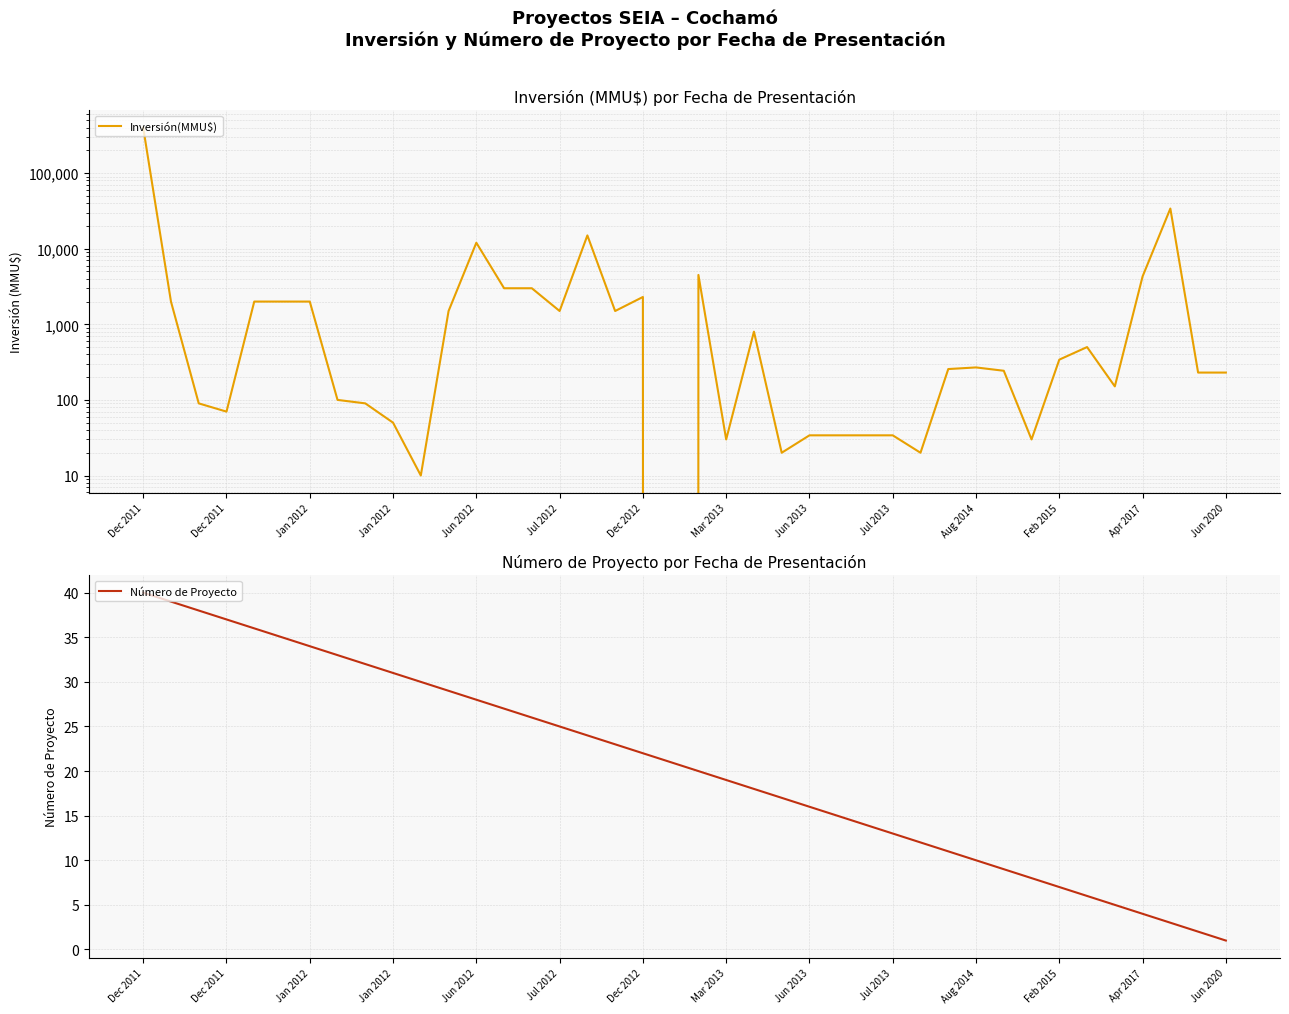

What is the difference between the maximum and second lowest values in the Número de Proyecto series?

38